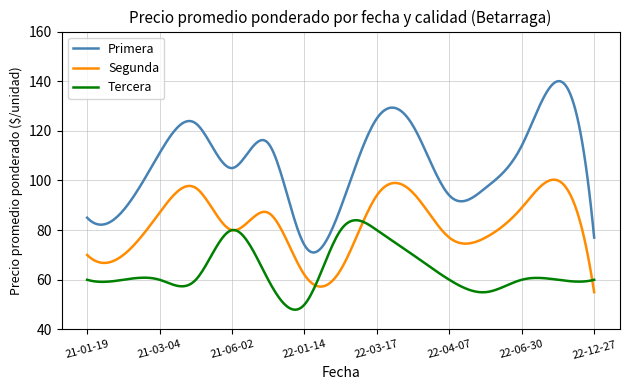

True or false: Primera and Tercera intersect in this chart.

False